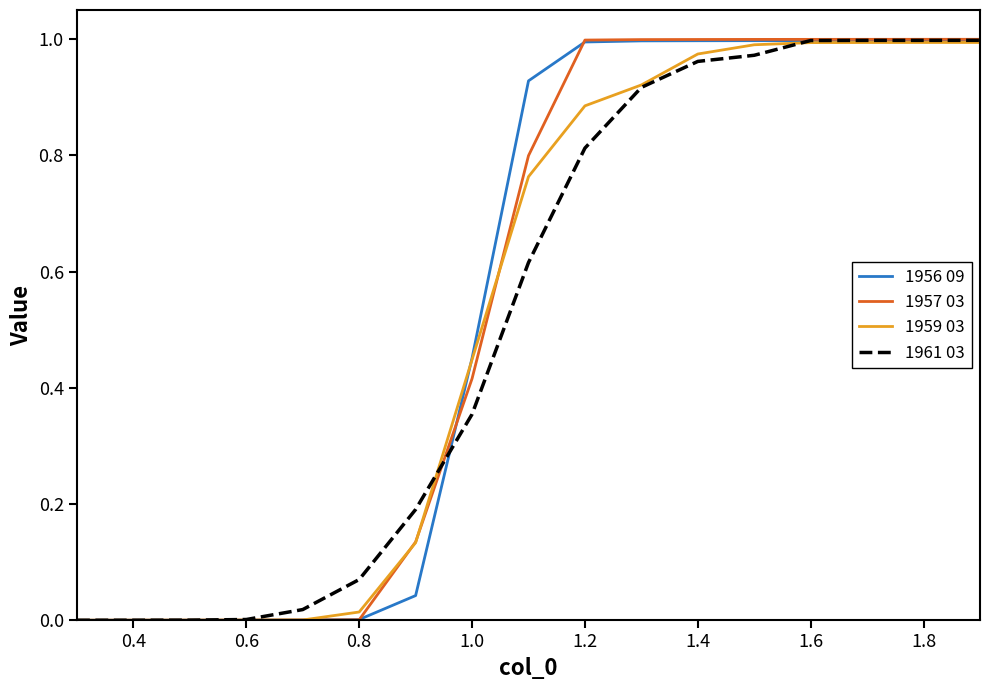

Which series has the largest range (max minus min)?

1957 03